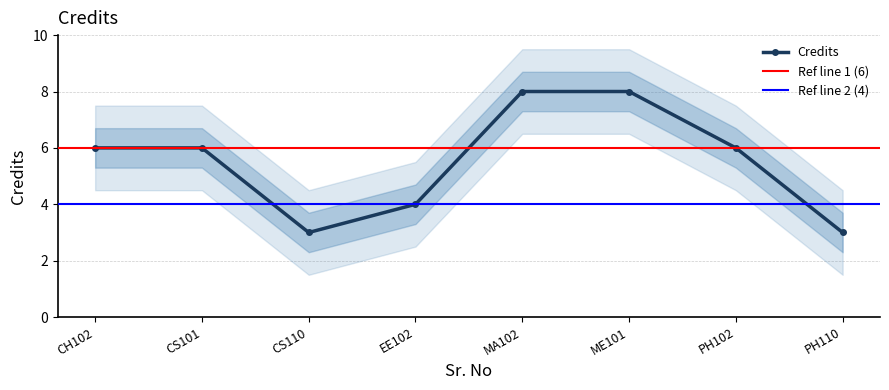

What position from the right is PH102?

2